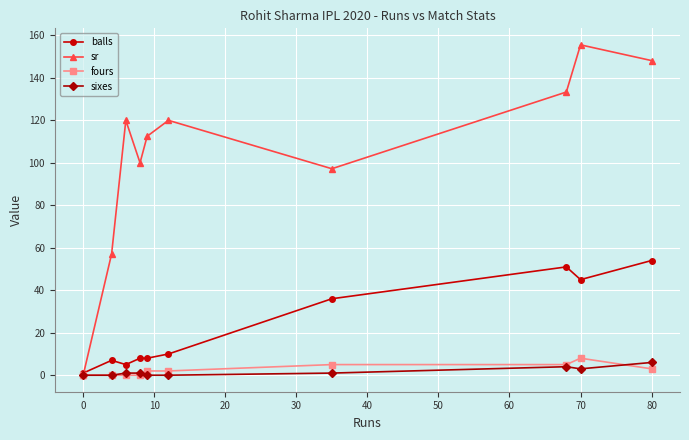

Which series has the widest spread of values?

sr